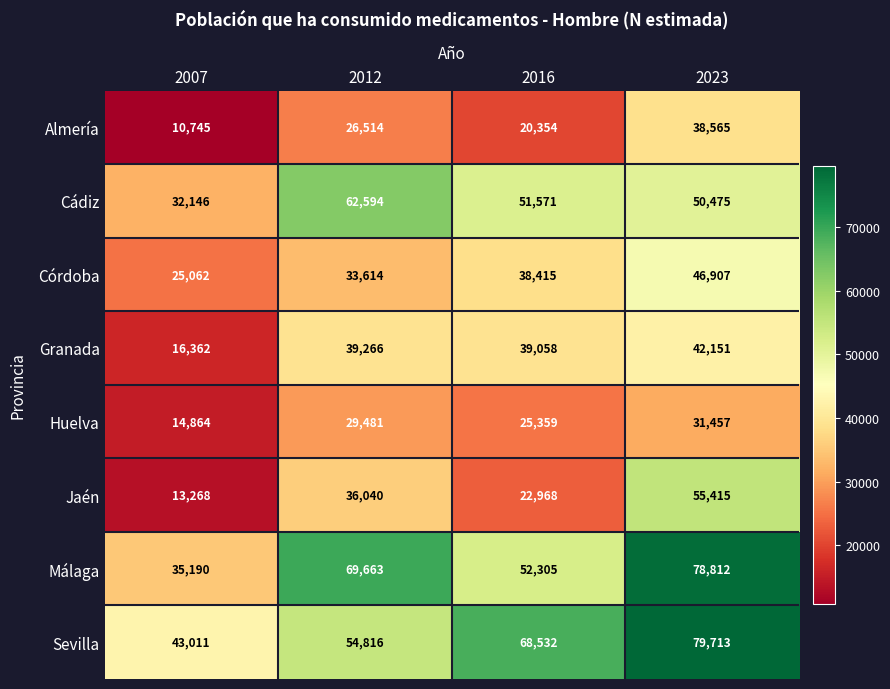

Read the Jaén value at 2012, to the nearest 50.

36050